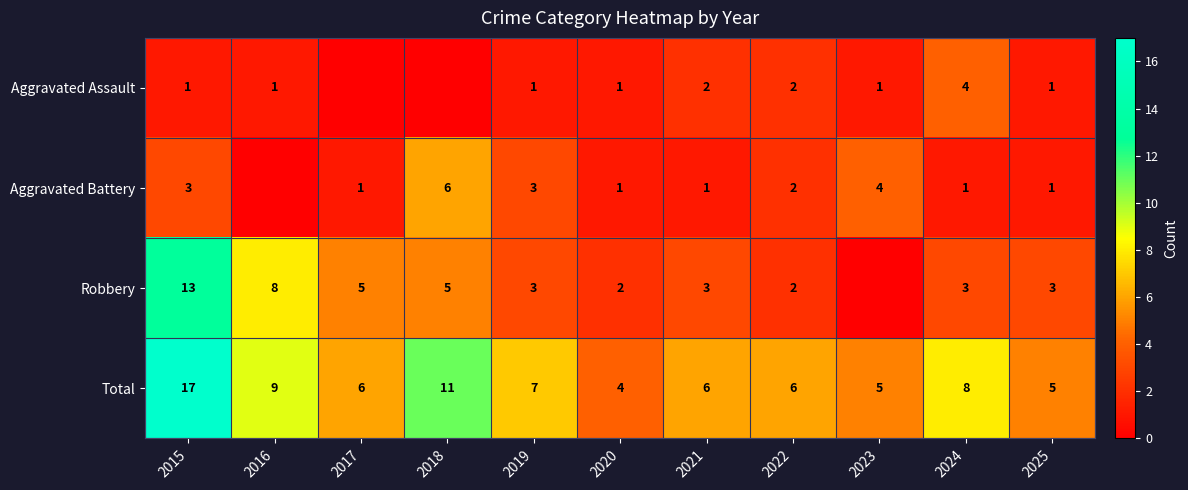

How many data points does each series have?

11